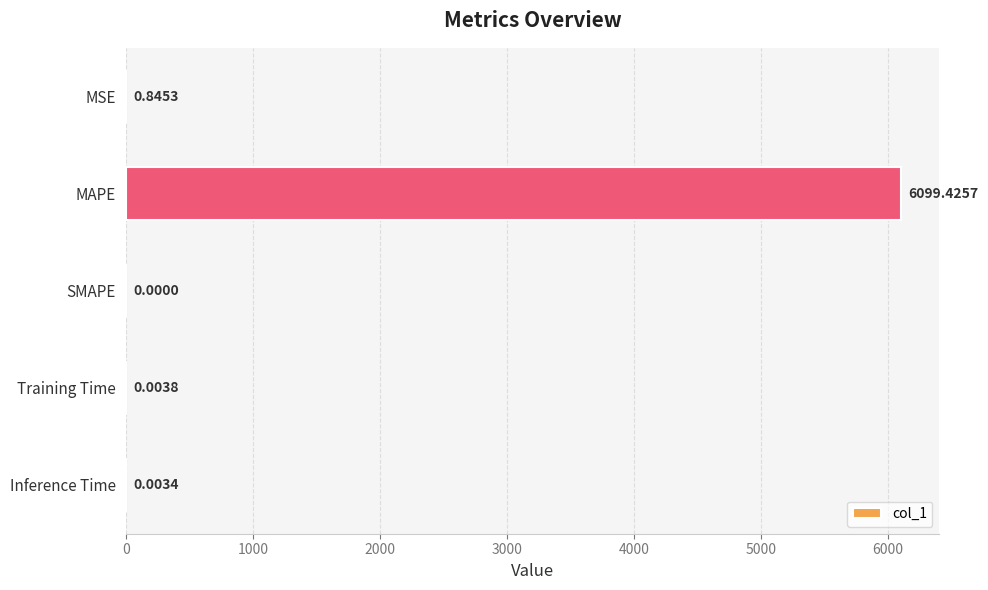

Which category has the highest value across all series?

MAPE